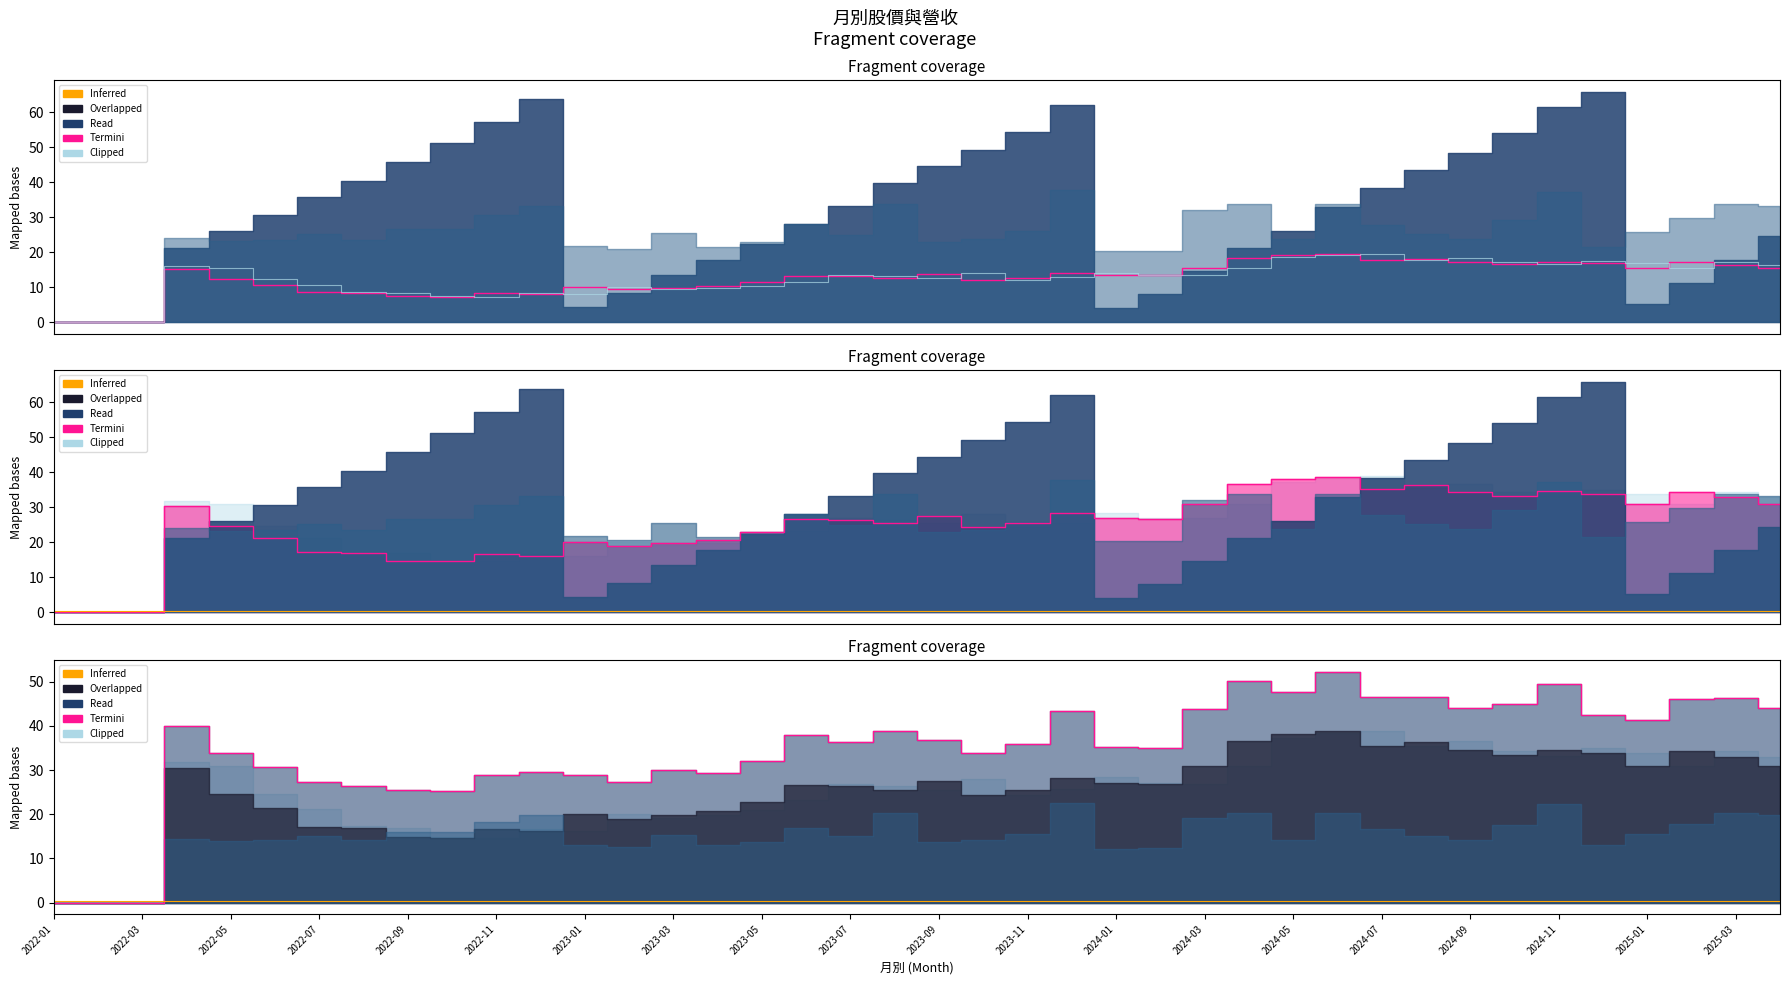

What is the label of the 4th point from the right?

2025-01